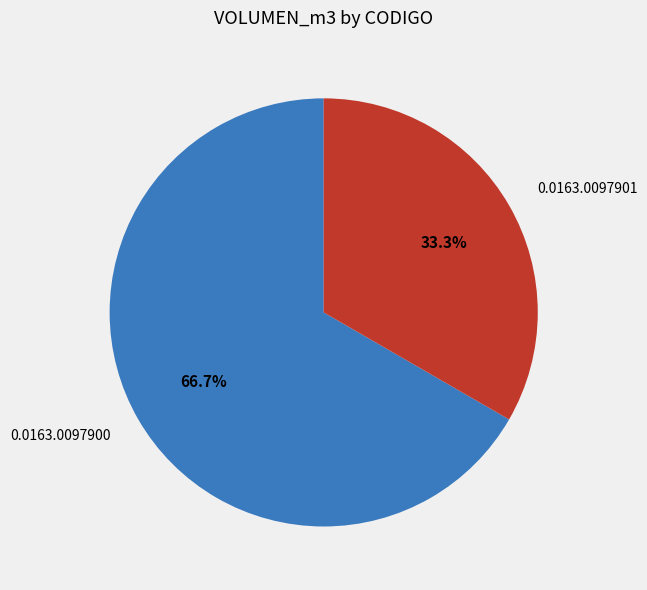

To the nearest percent, what percentage of the pie is 0.0163.0097900?

67%